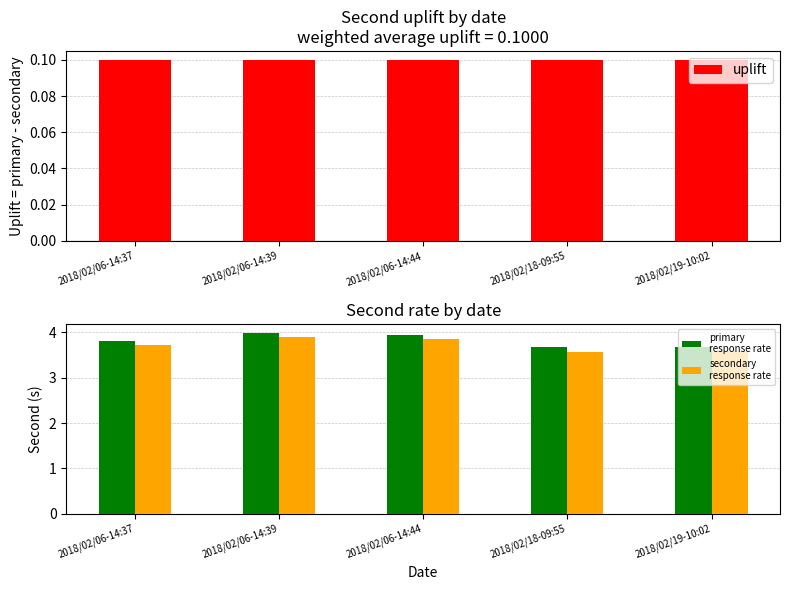

Is it true that primary
response rate equals 6.8 at 2018/02/06-14:37?

False